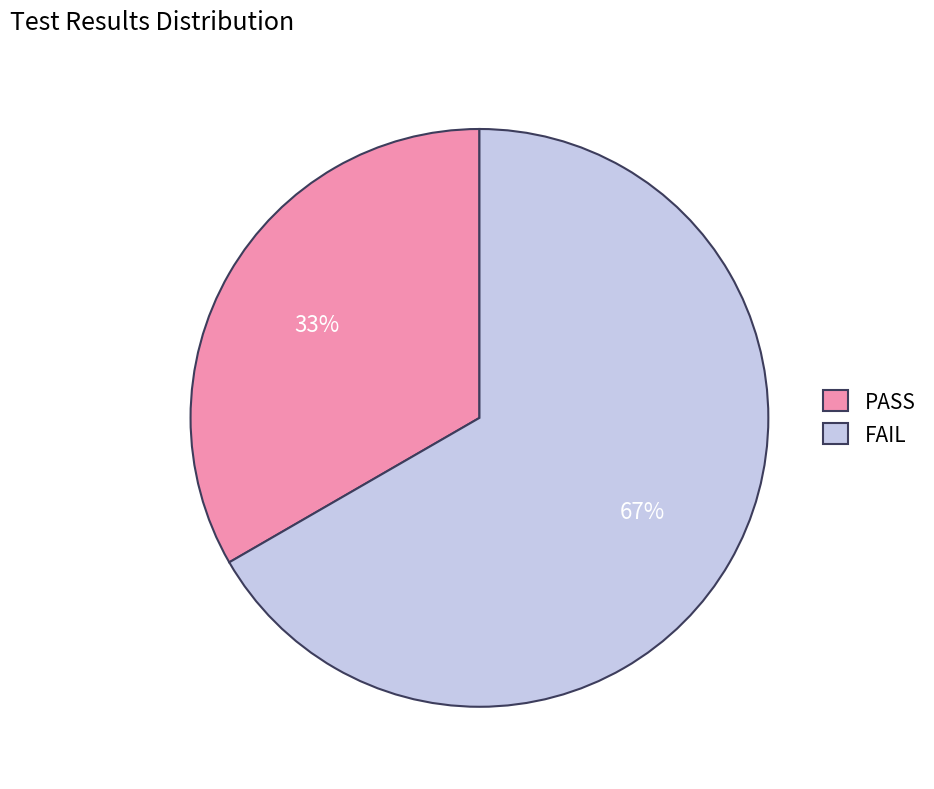

Which category has the biggest portion of the pie?

FAIL